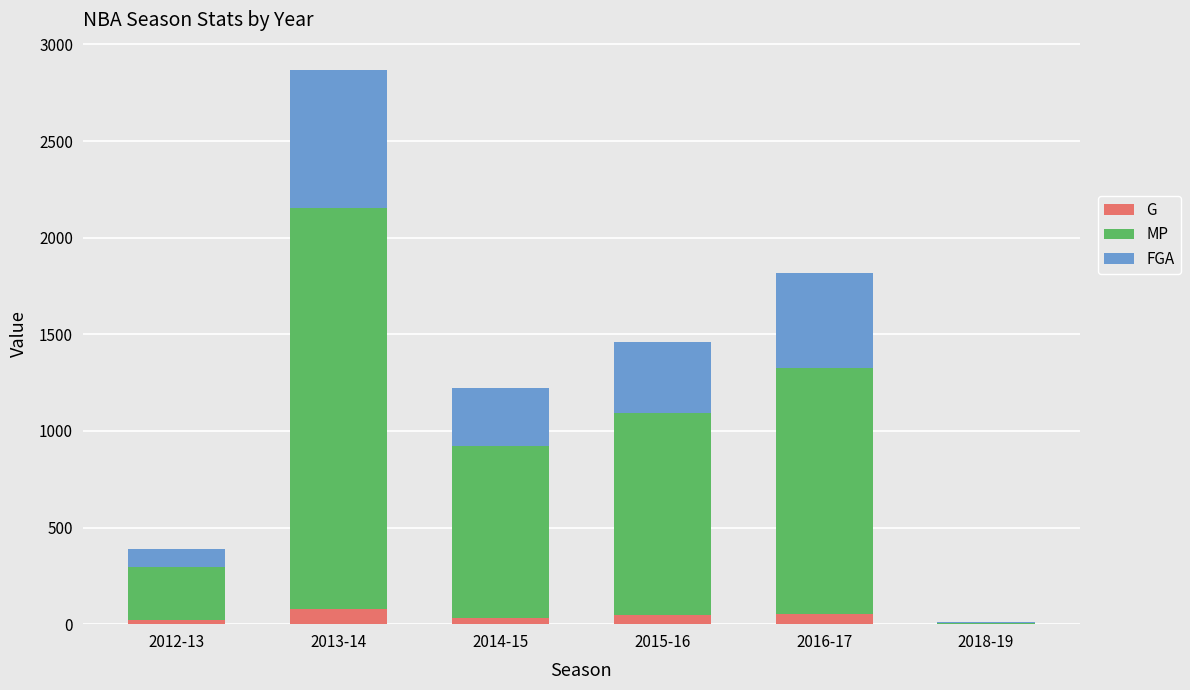

At which category is the sum across all series the highest?

2013-14